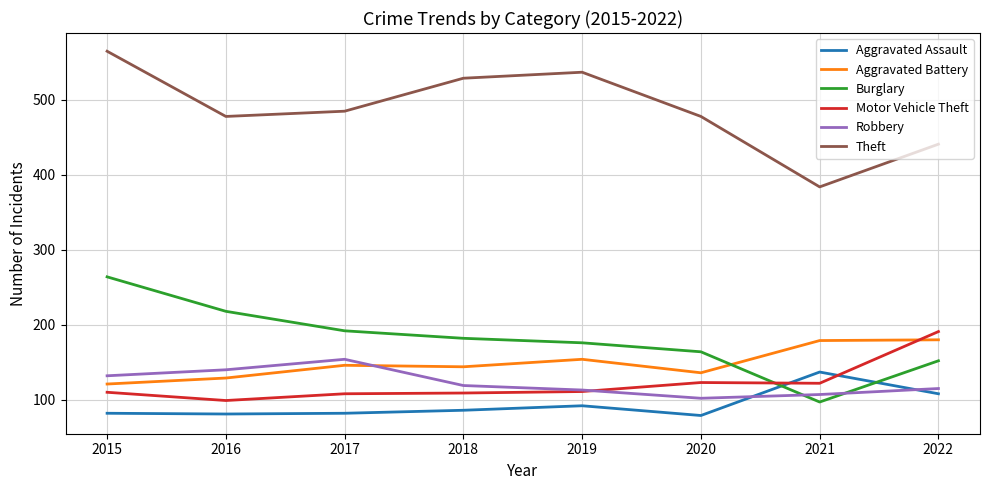

Which series changed the most between 2015 and 2020?

Burglary